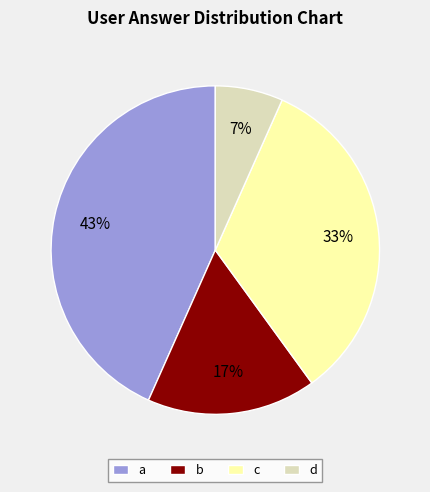

Is it true that a is 34% of the pie?

False